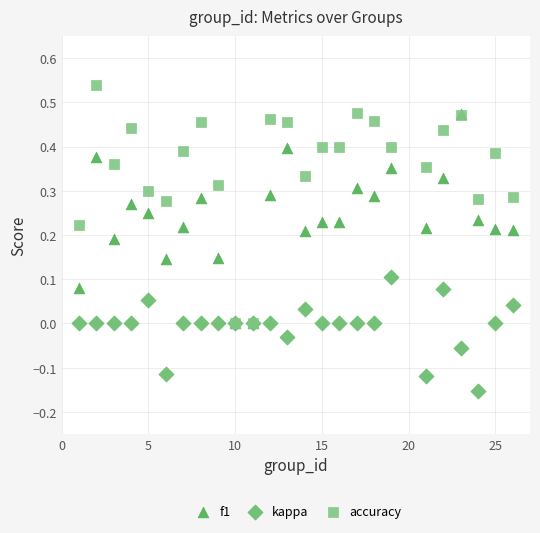

Which series contains the highest Y value?

accuracy